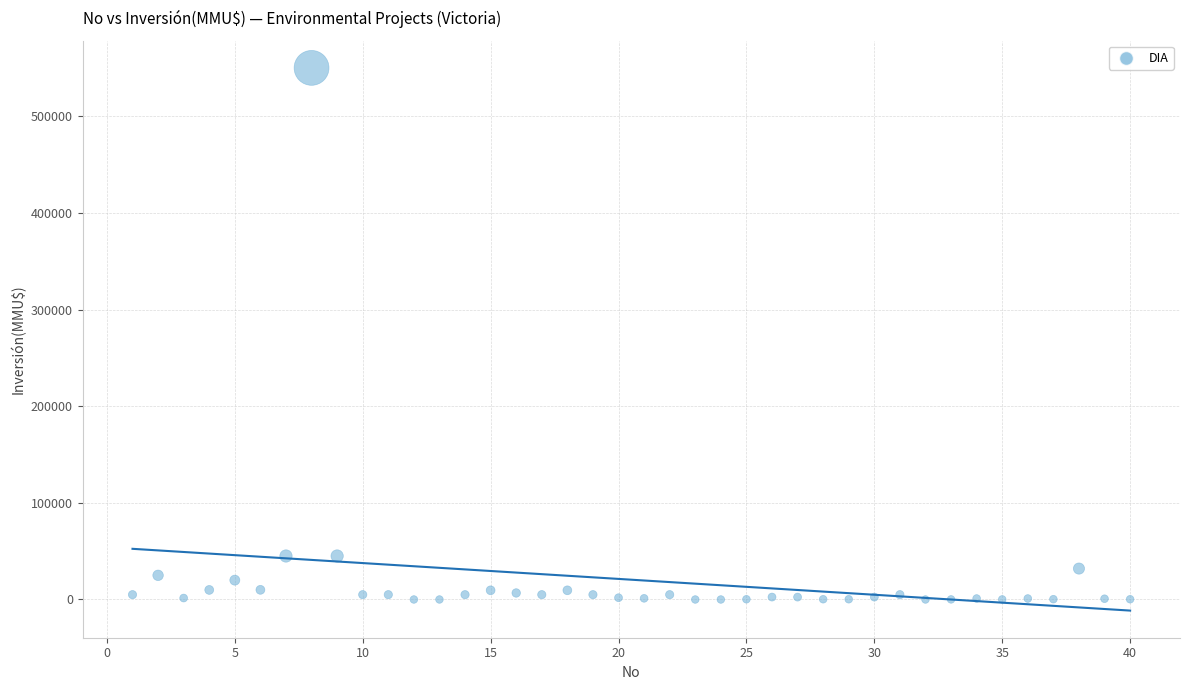

What is the range of X values (max minus min)?

39